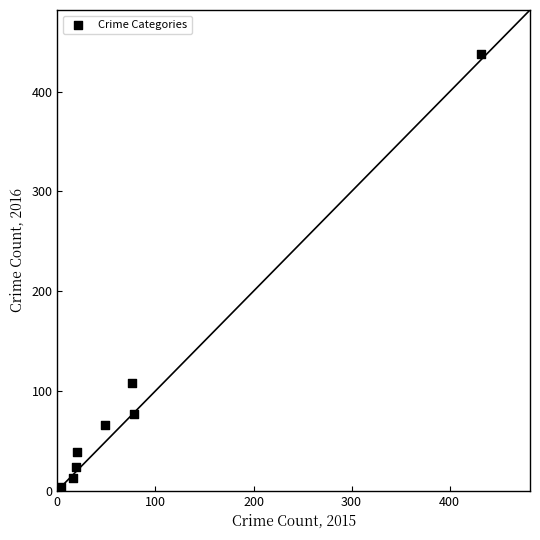

What Y value in the scatter plot is closest to 220?

108